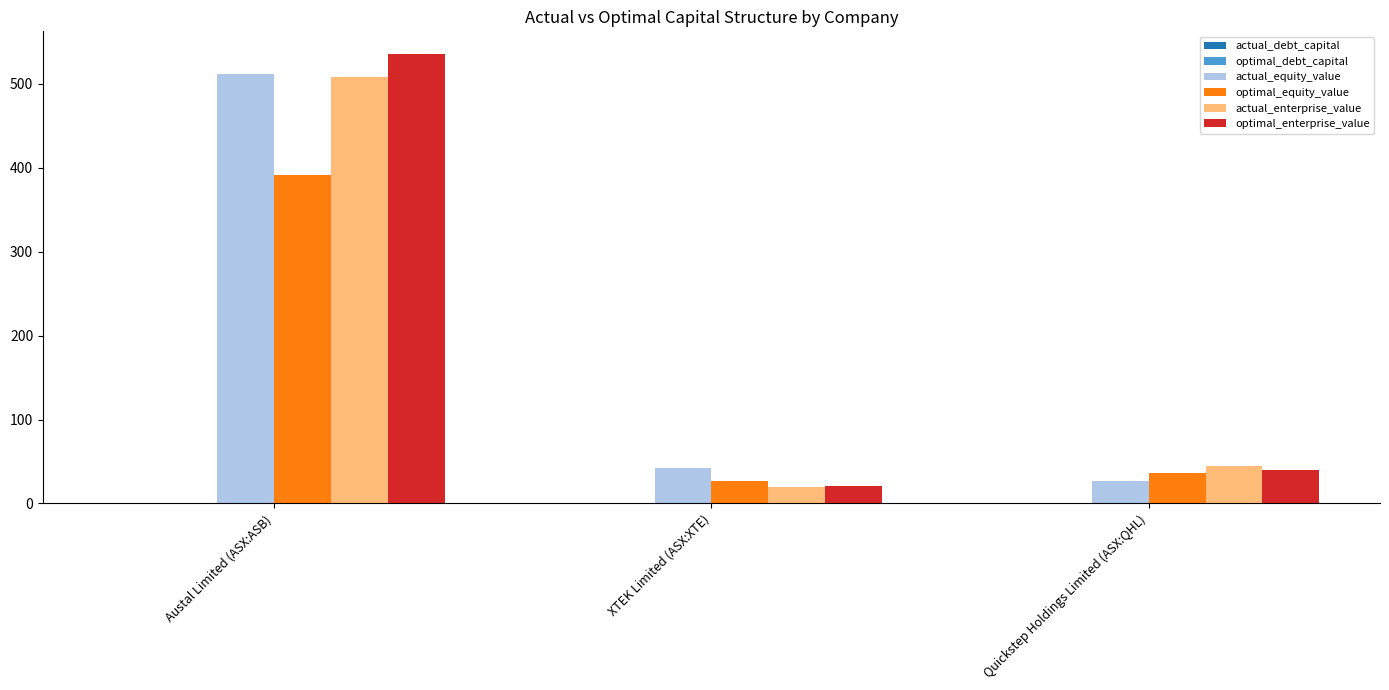

Is it true that optimal_enterprise_value equals 295.2 at Austal Limited (ASX:ASB)?

False